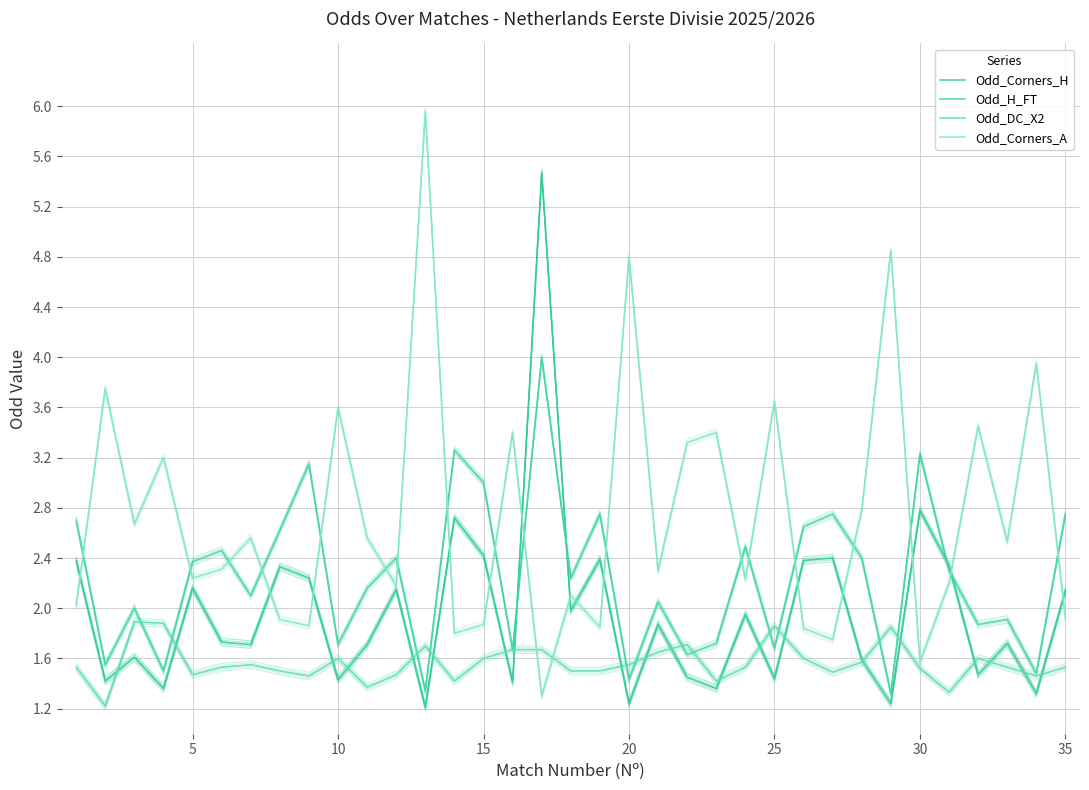

True or false: Odd_Corners_H and Odd_DC_X2 cross at least once.

True